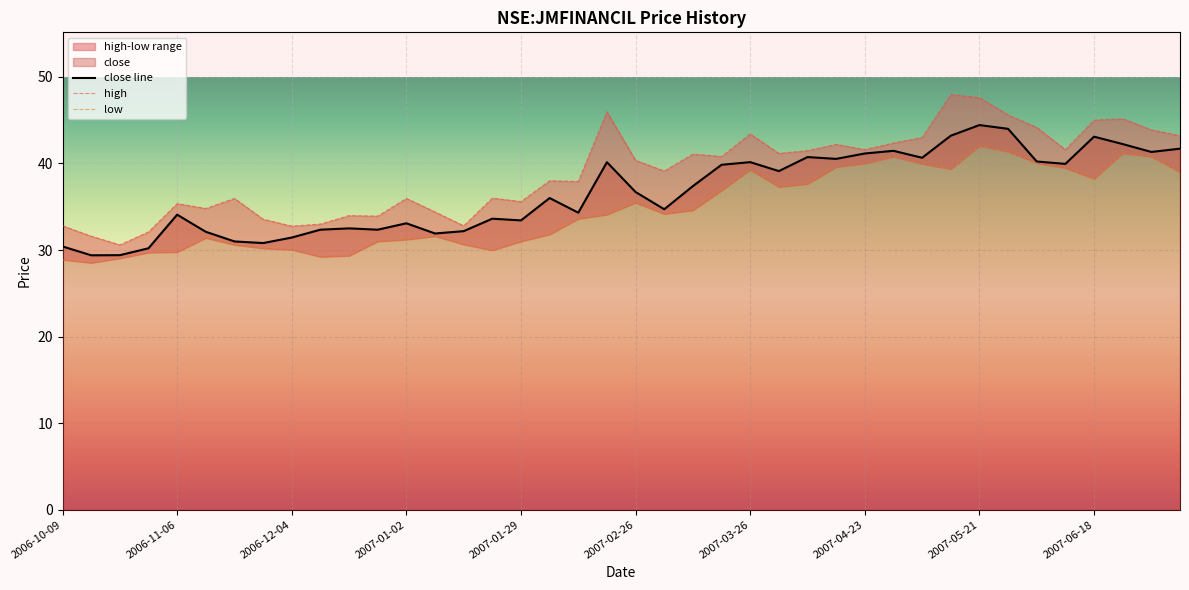

What is the total value across all series at 38?

126.0